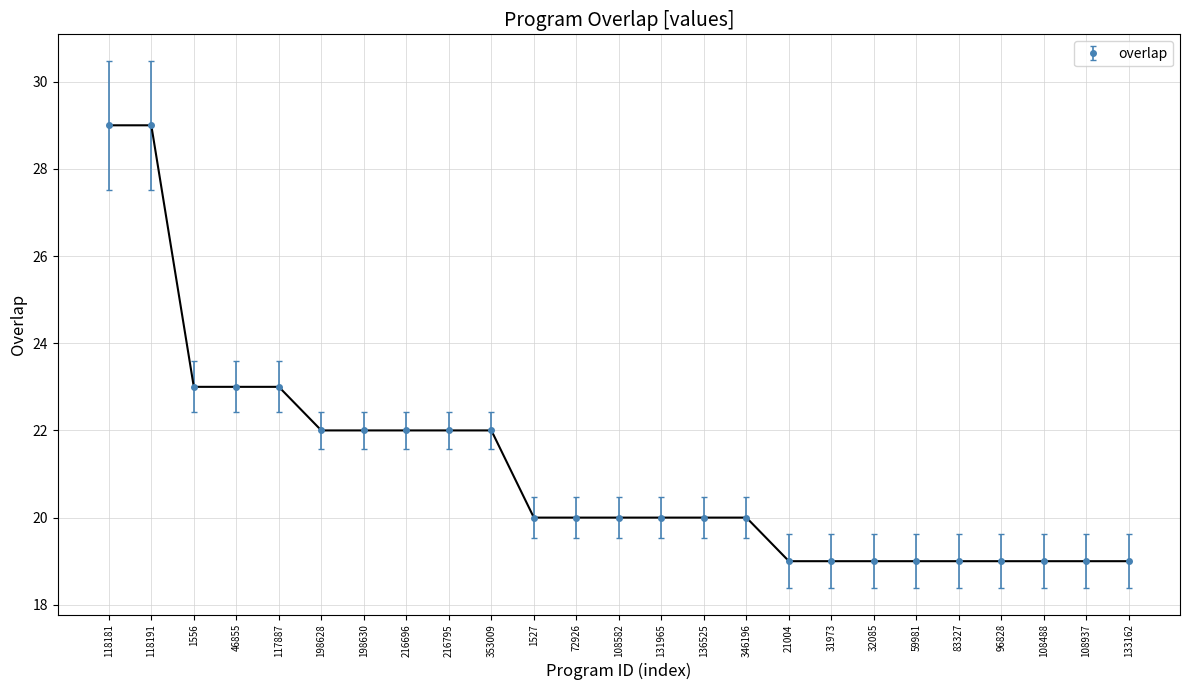

The chart shows a value of 15 at 198630. True or false?

False